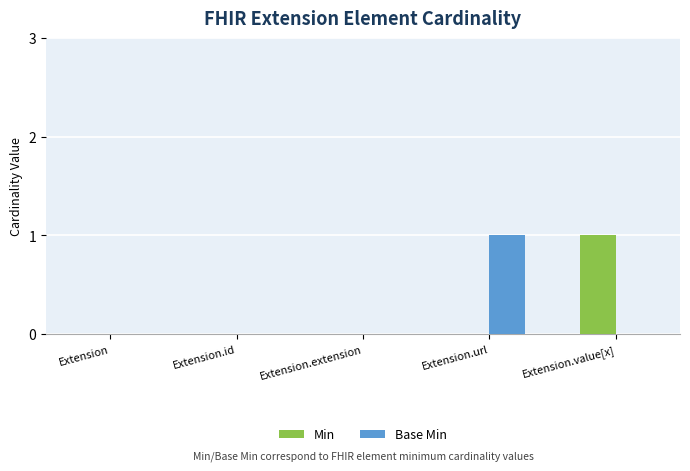

Count the number of data series in this chart.

2